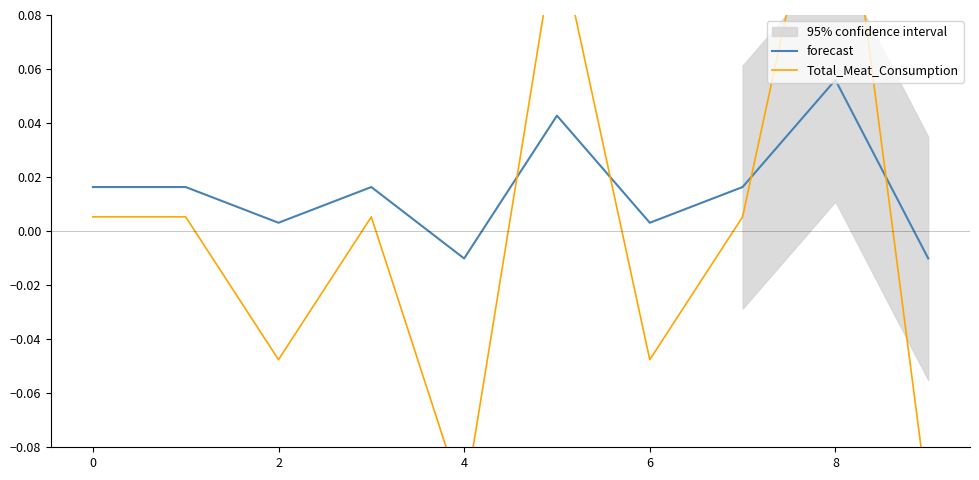

True or false: Total_Meat_Consumption and forecast cross at least once.

True